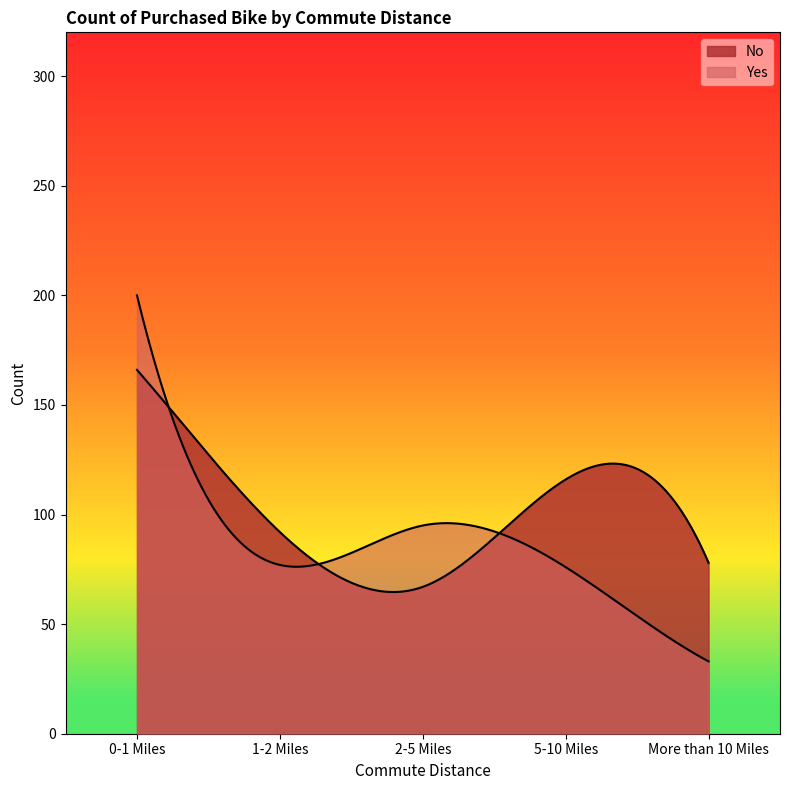

Rank the series by their average value, from lowest to highest.

Yes, No